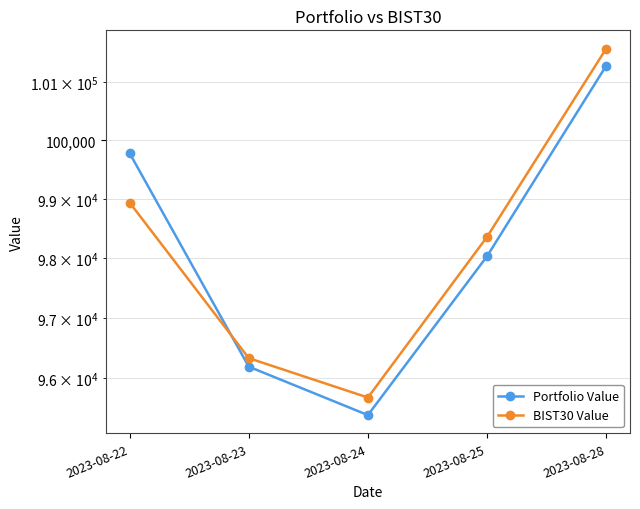

What is the difference between the BIST30 Value values at 2023-08-28 and 2023-08-24?

5902.4